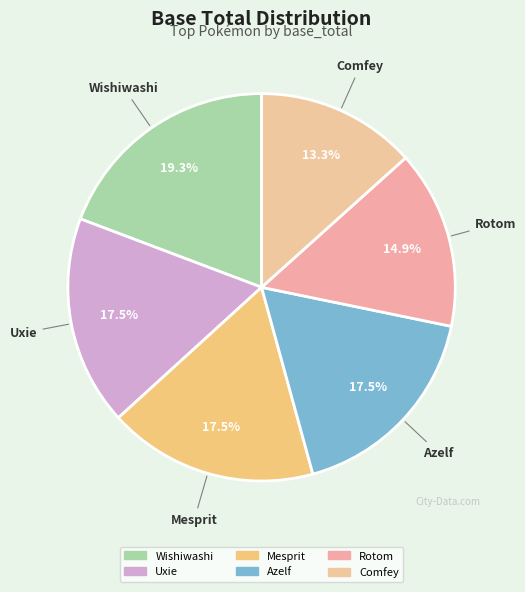

What is the largest slice in the pie chart?

Wishiwashi